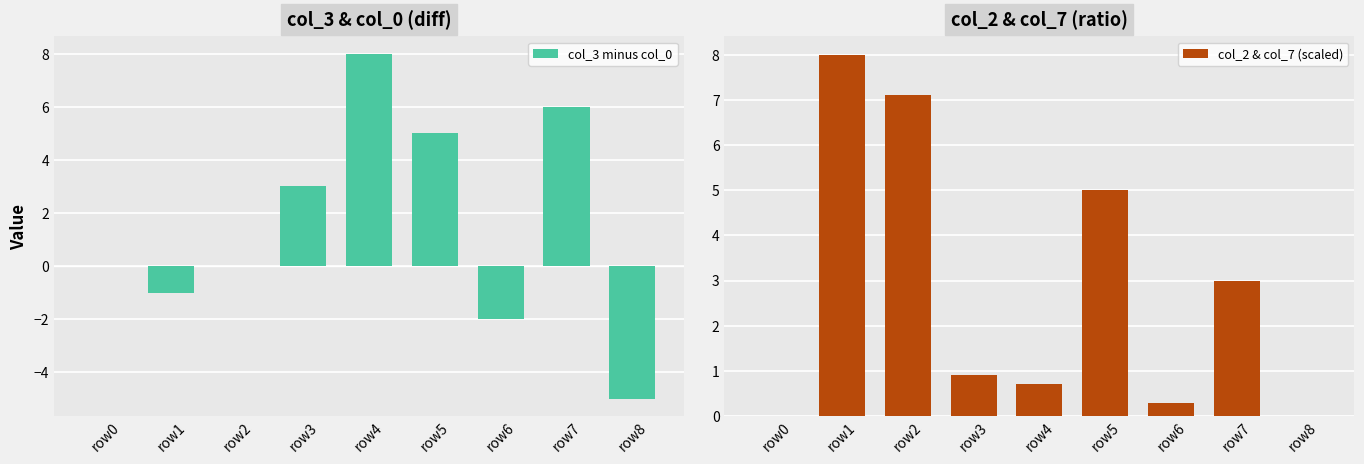

The col_3 minus col_0 series shows 9.7 at row7. True or false?

False